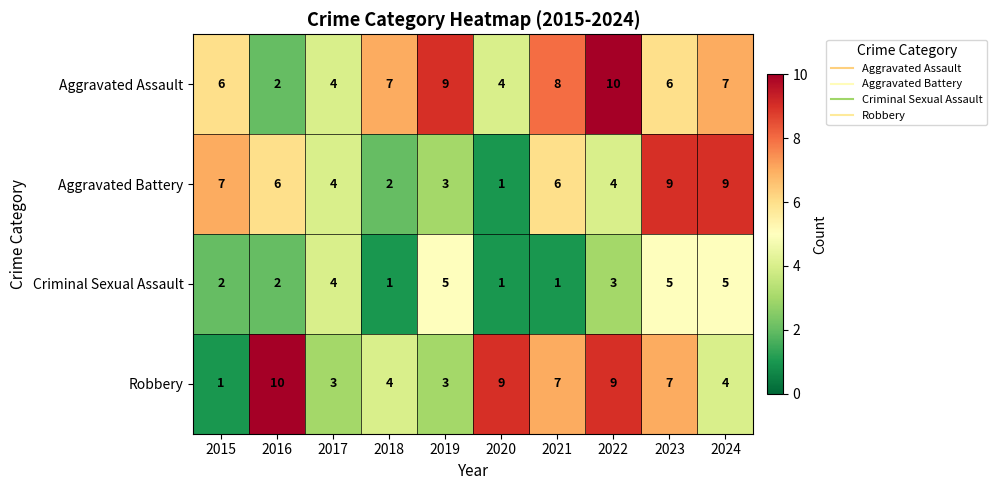

What is the difference between the maximum and minimum values in the Aggravated Assault series?

8